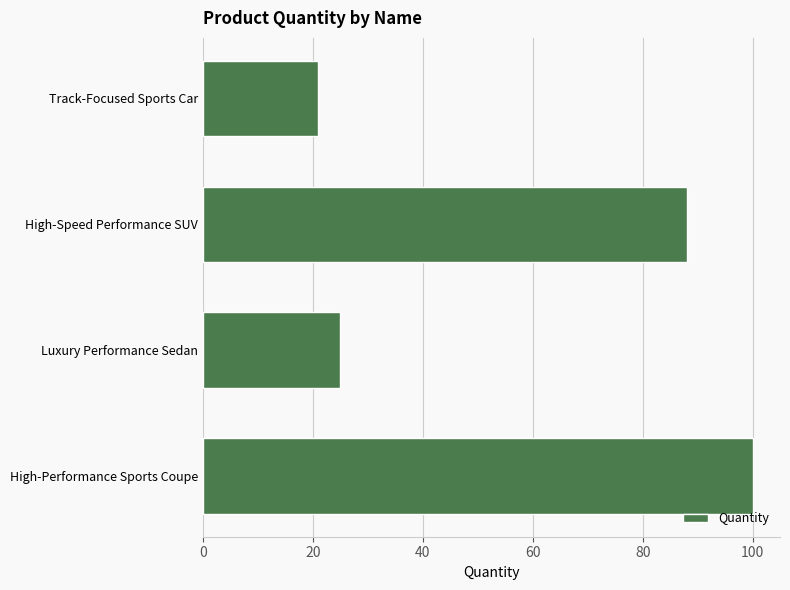

Rank the categories by value from lowest to highest.

Track-Focused Sports Car, Luxury Performance Sedan, High-Speed Performance SUV, High-Performance Sports Coupe